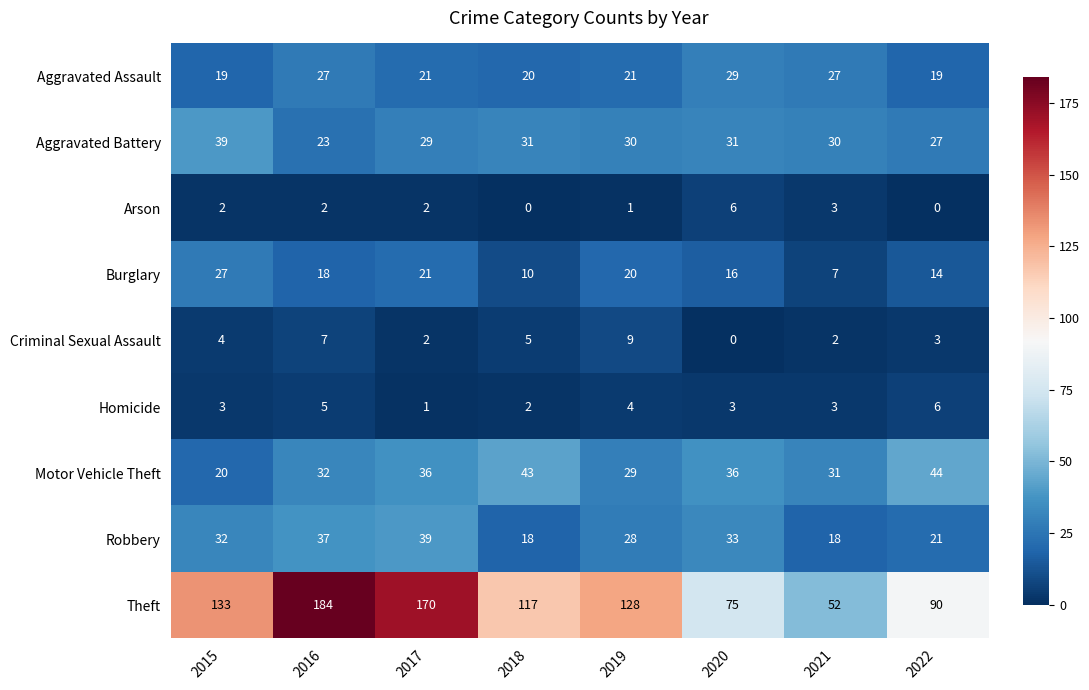

What is the spread (max minus min) of values at 2015?

131